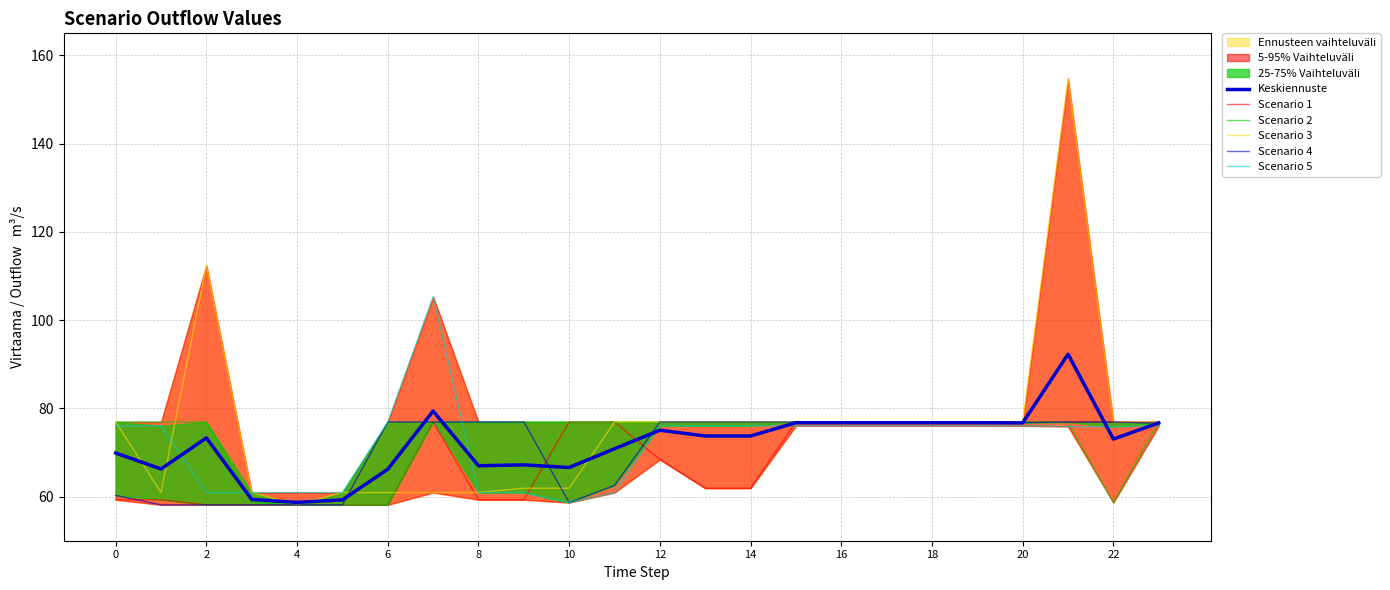

What is the label of the 24th point from the left?

23